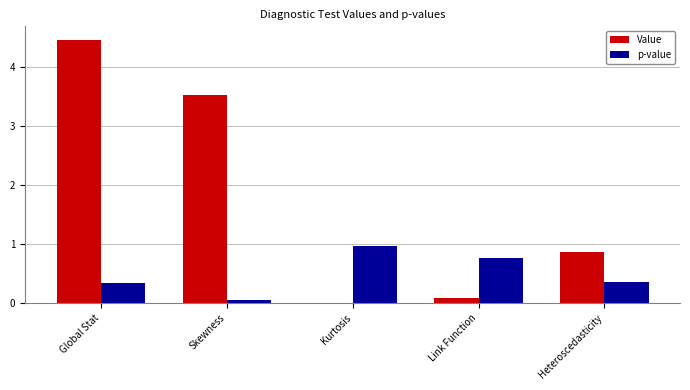

Which series has the largest range (max minus min)?

Value